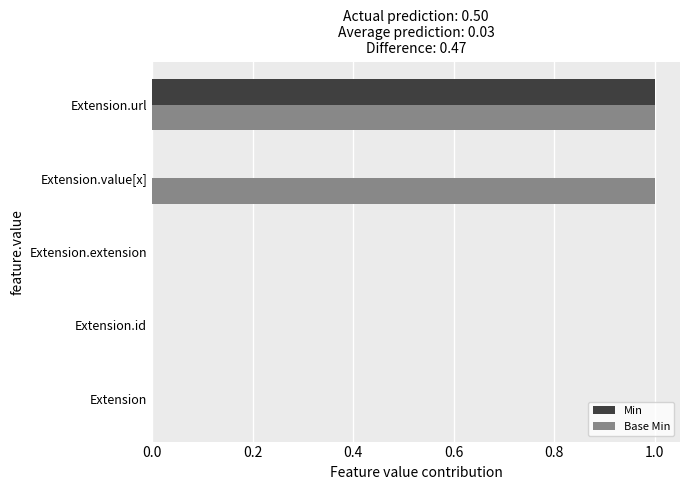

True or false: Min has a value of -1 at Extension.value[x].

False